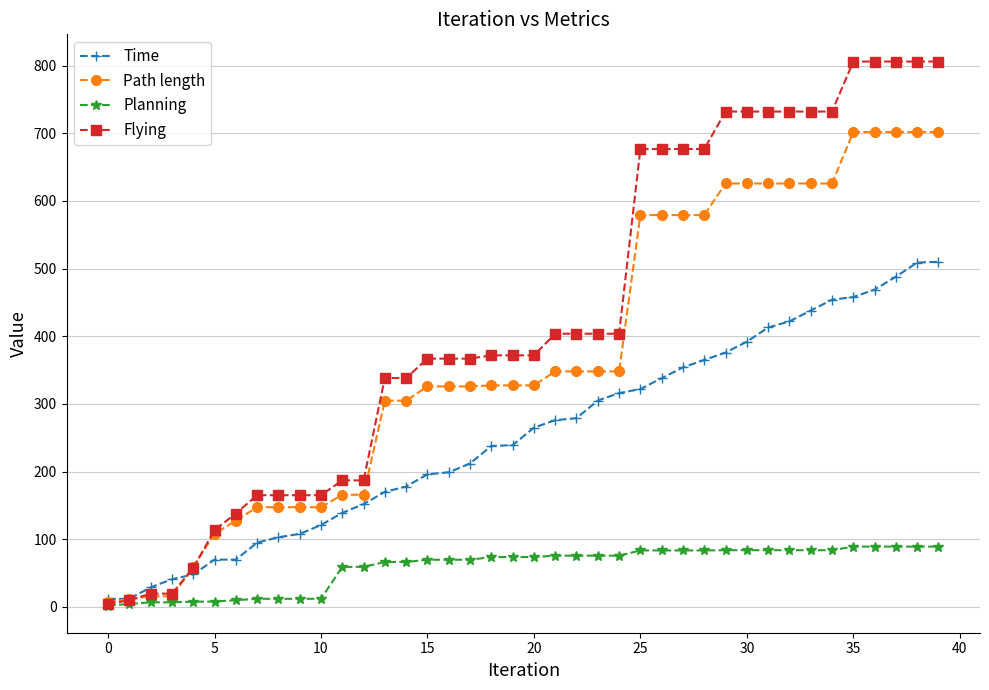

How many values in the Flying series exceed 371?

22